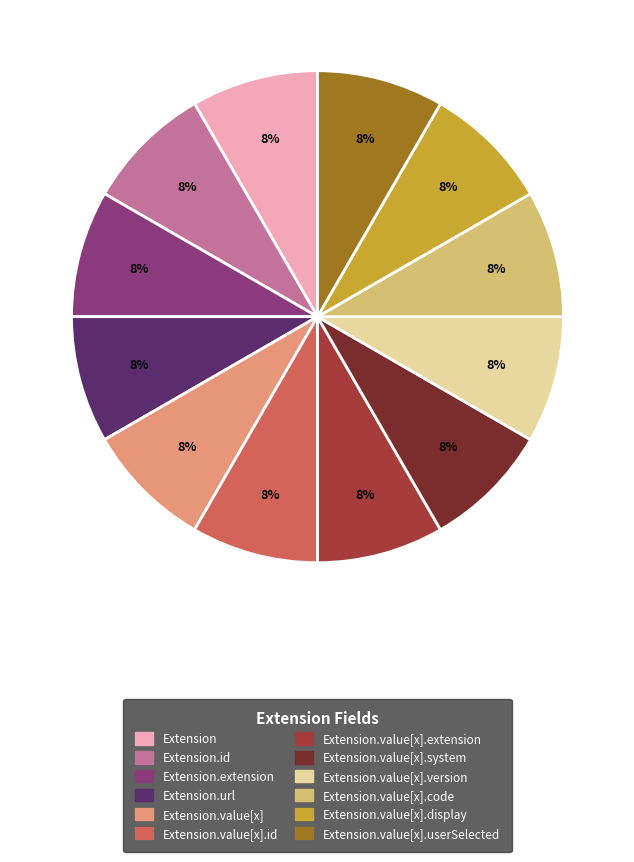

Does any single category account for the majority?

No